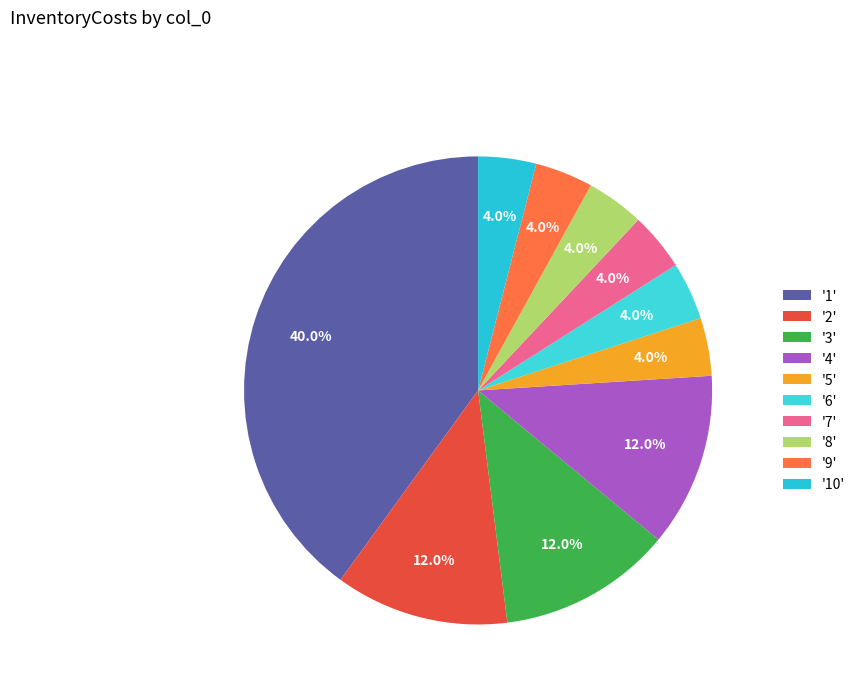

To the nearest percent, what is the average slice percentage?

10%